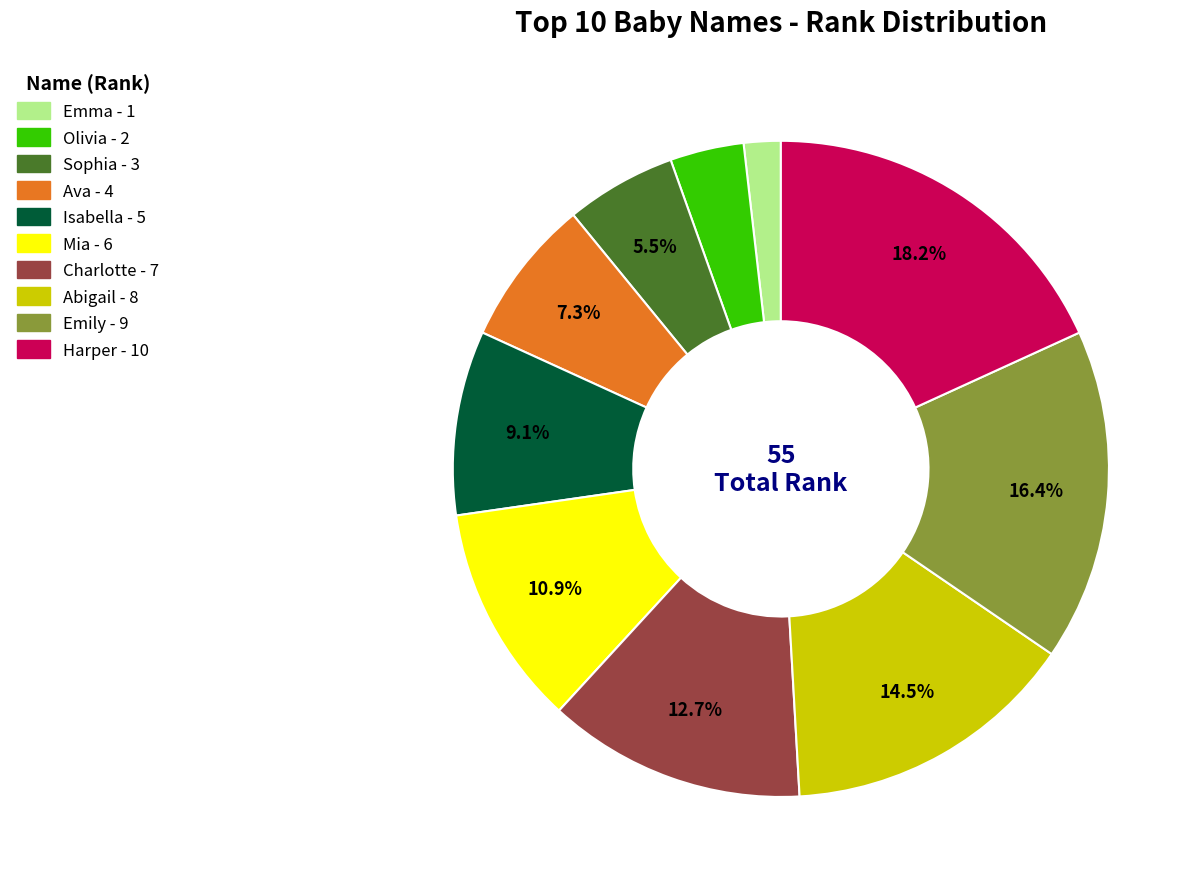

What percentage is NOT represented by Harper?

81.8%